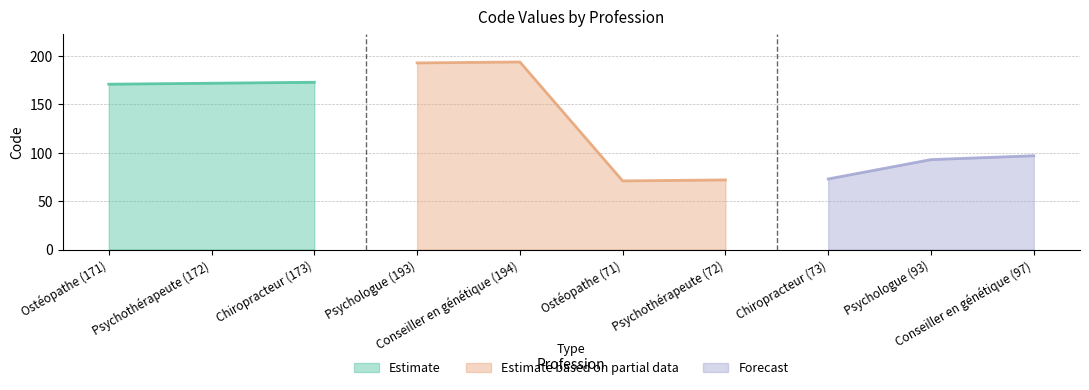

Reading right to left, what are all the values shown in this chart?

97	93	73	72	71	194	193	173	172	171